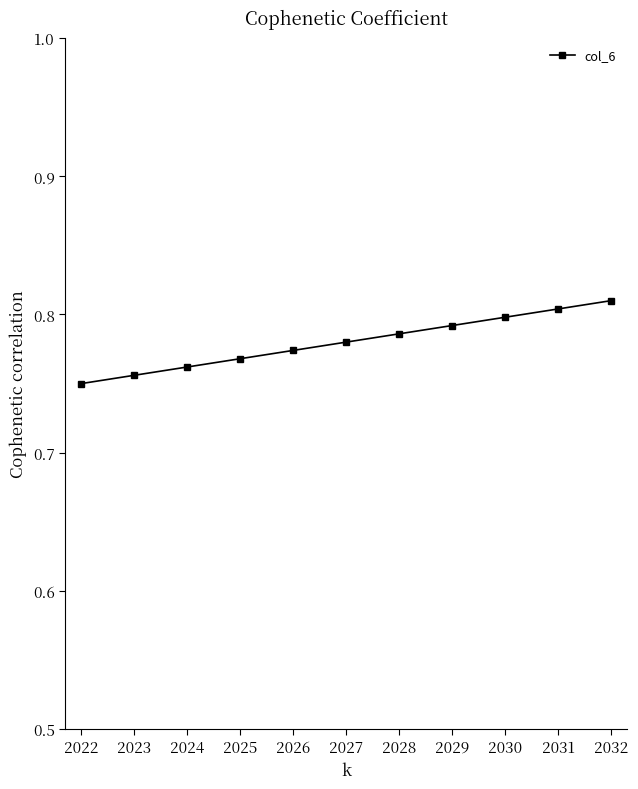

What is the sum of the values at 2031 and 2022?

1.6